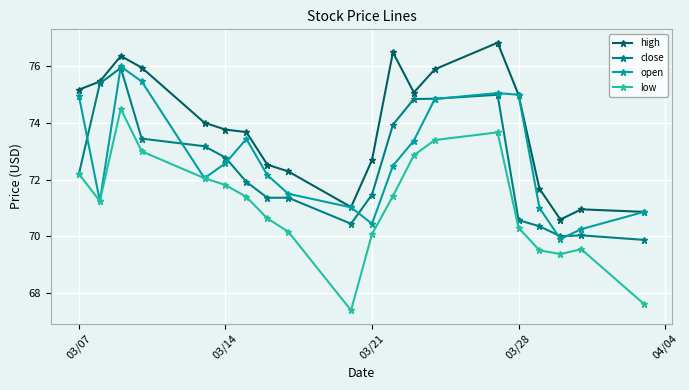

What value does the open series have at 03/07?

75.0